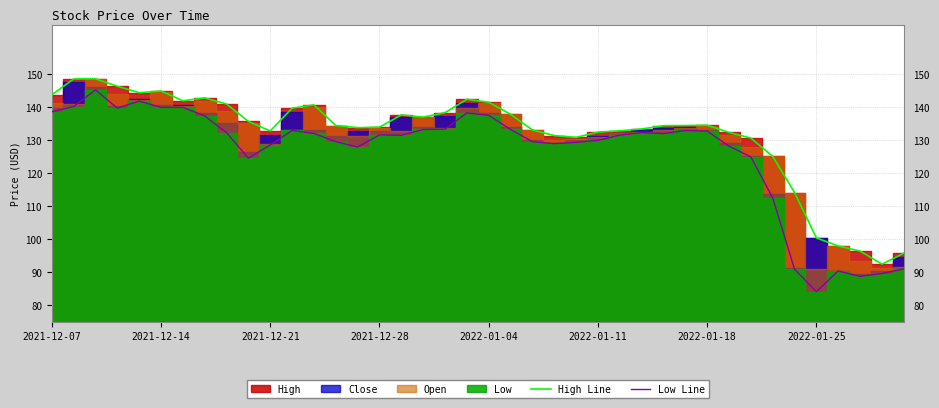

Read the High Line value at 19.

142.4